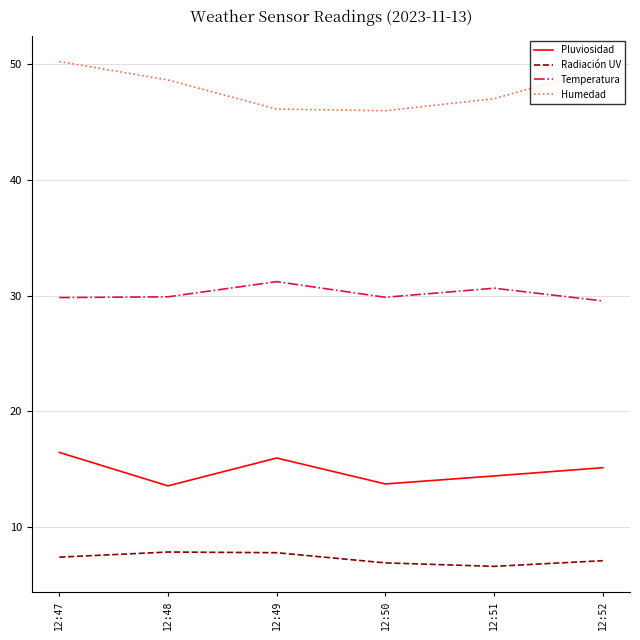

At 12:47, list the series in order from largest to smallest.

Humedad, Temperatura, Pluviosidad, Radiación UV